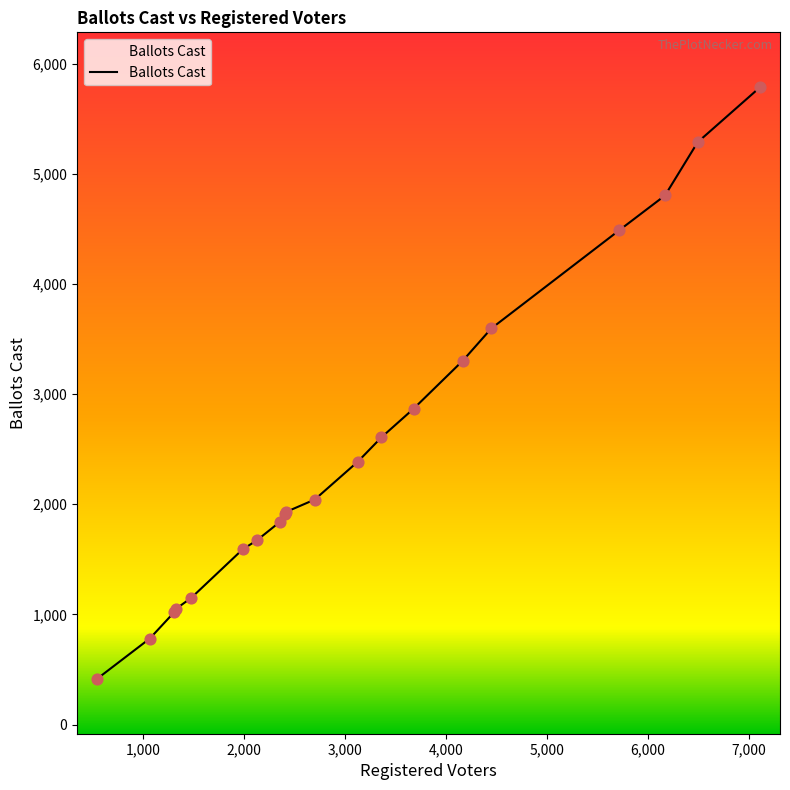

Which has a higher value, 3360 or 4168?

4168